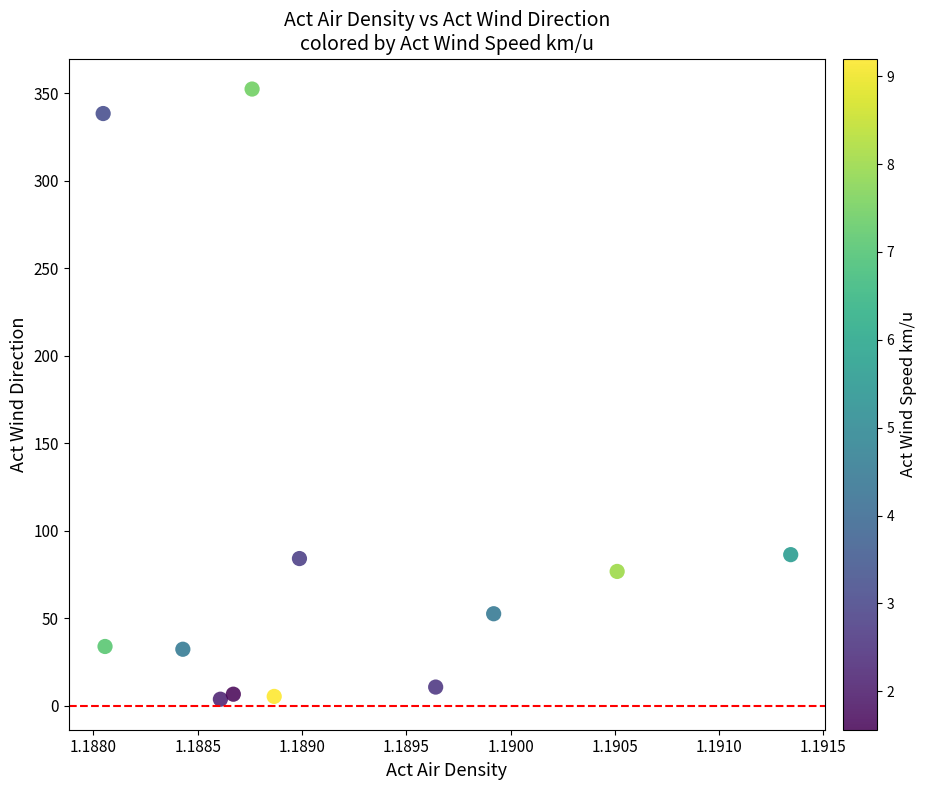

What is the range of Y values (max minus min)?

348.8